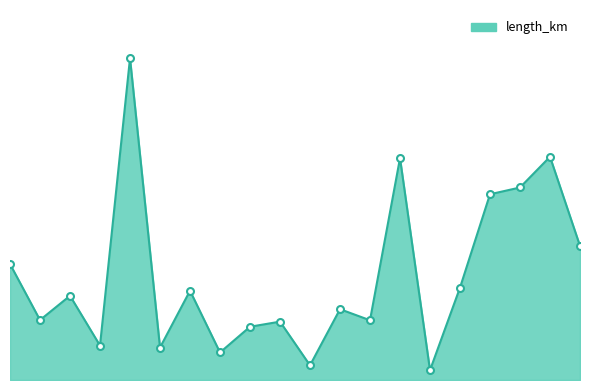

Is this an area chart (filled region under the line)?

Yes